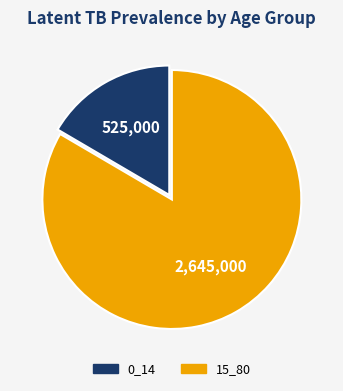

True or false: 15_80 accounts for 83% of the total.

True